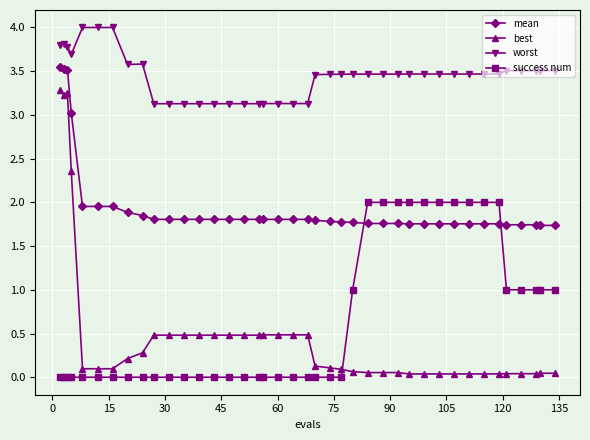

True or false: worst has more than 1 interior local peaks.

True